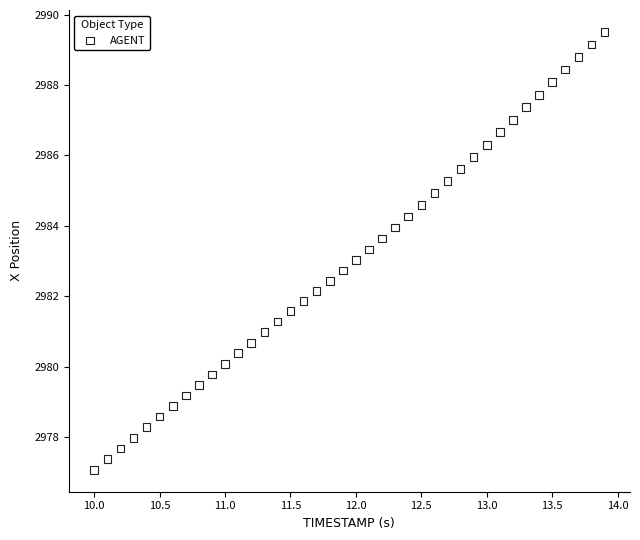

What is the range of X values (max minus min)?

3.9